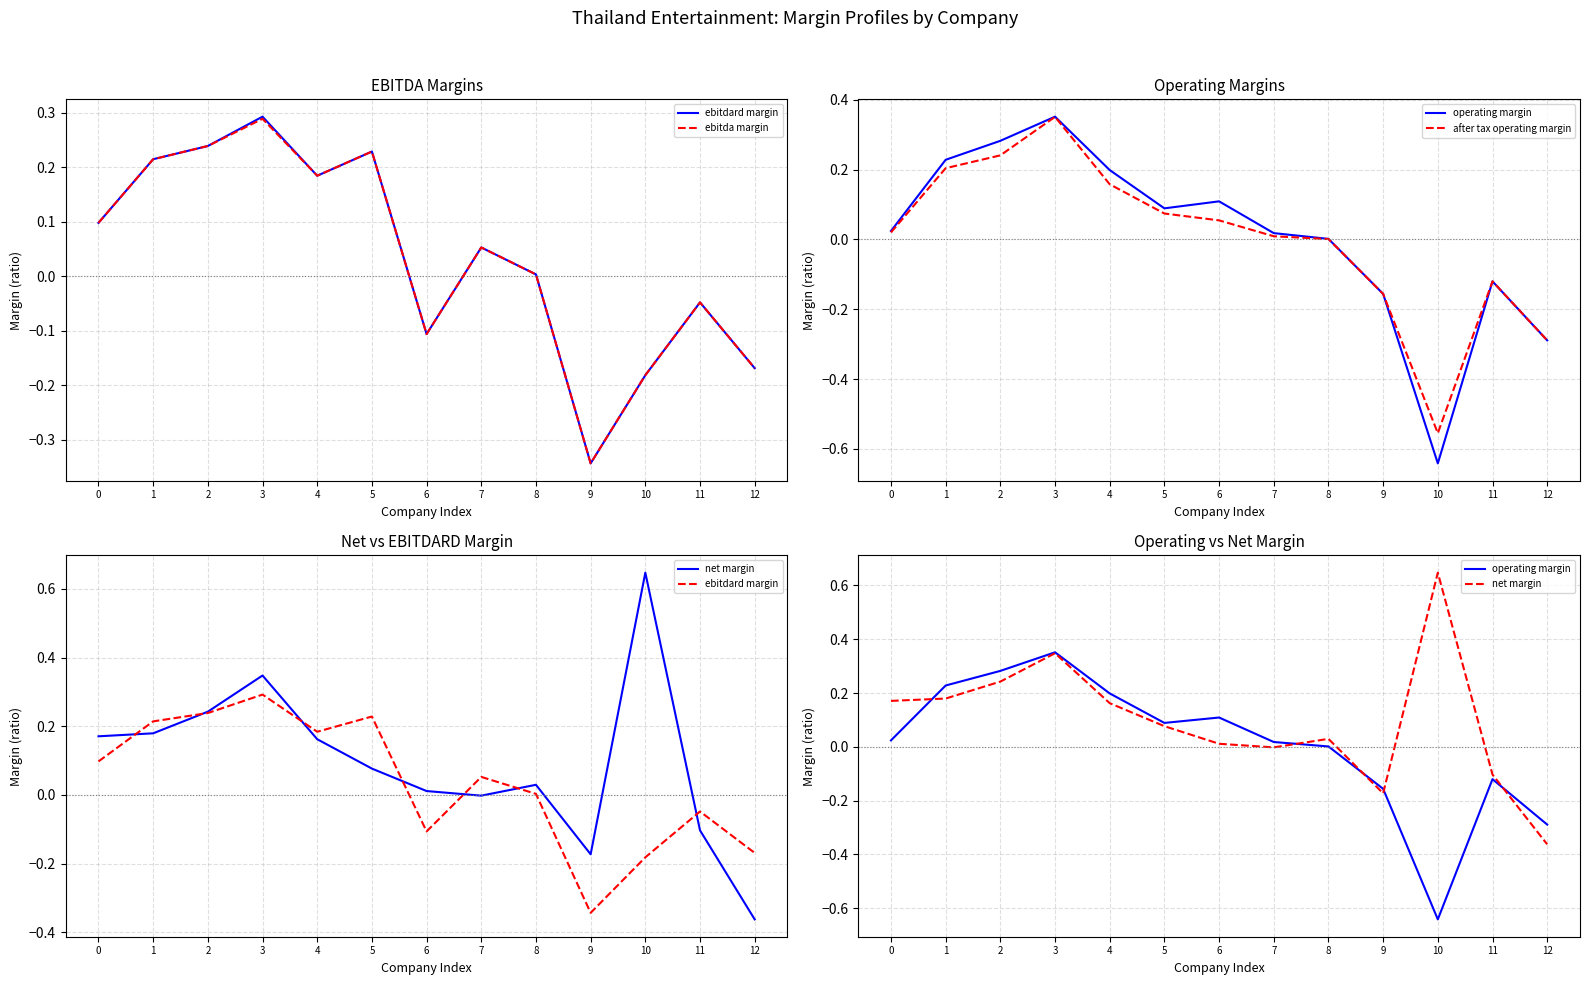

After their last crossing, which series has the higher values: ebitda margin or after tax operating margin?

ebitda margin